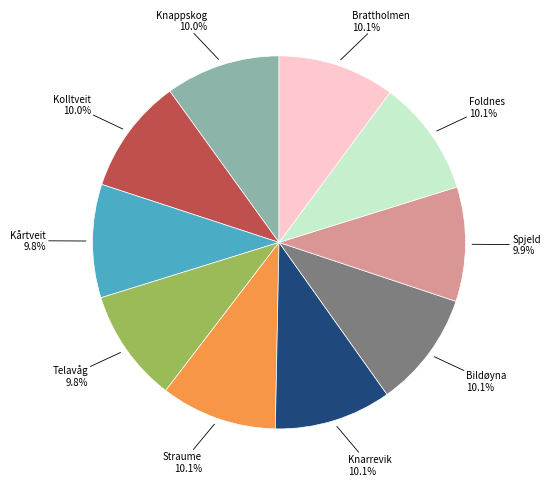

What percentage is the Kårtveit slice, to the nearest percent?

10%